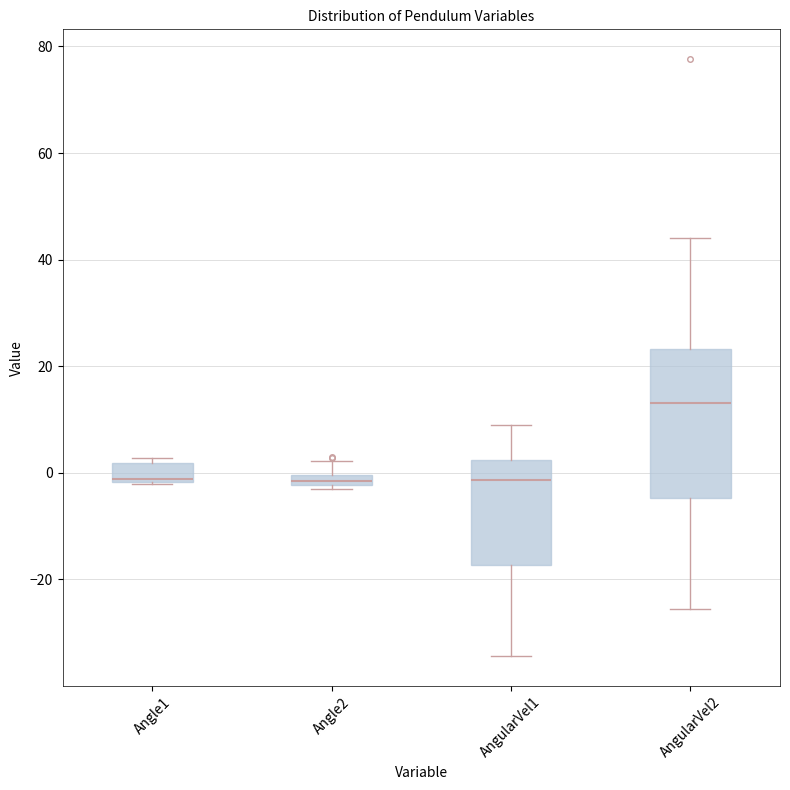

Where does the upper whisker of the box for Angle2 end on the y-axis? The values are not printed on the chart, so give them approximately, as read against the axis.

2